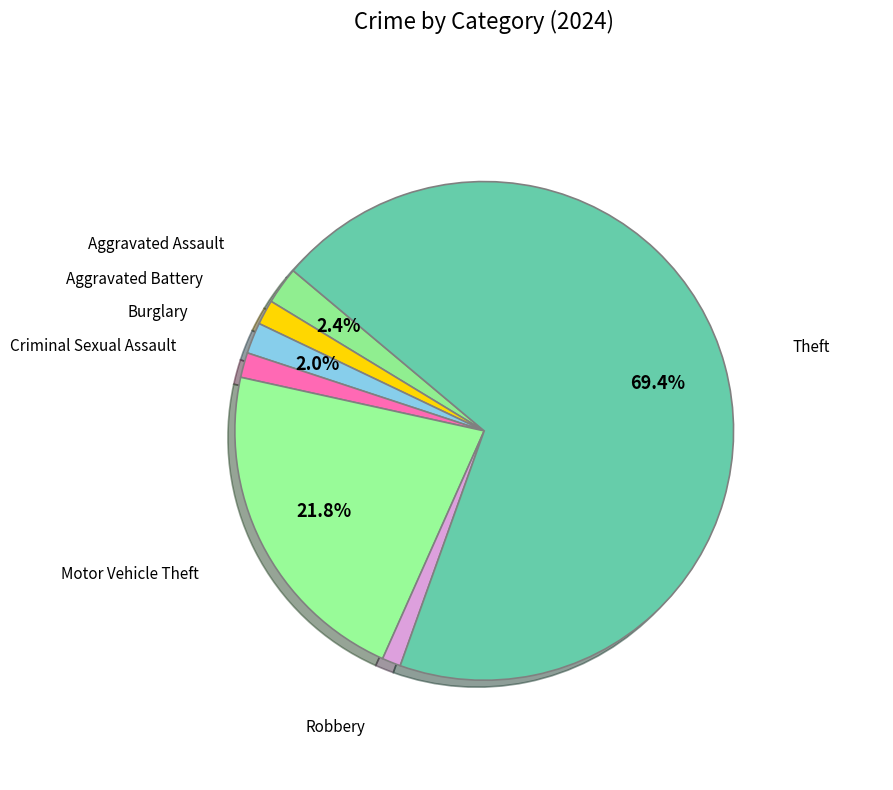

Count the number of slices in the pie.

7